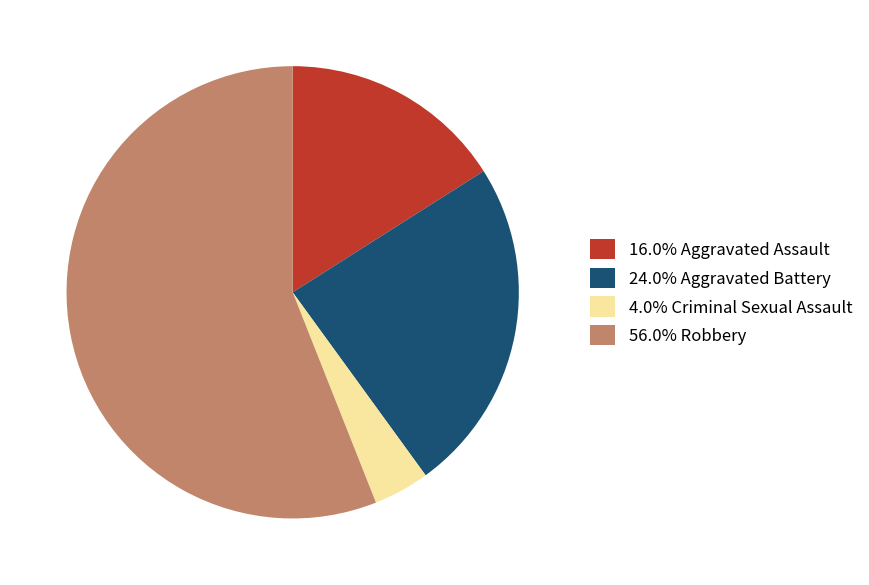

Combined, do 4.0% Criminal Sexual Assault and 56.0% Robbery account for over 50%?

Yes